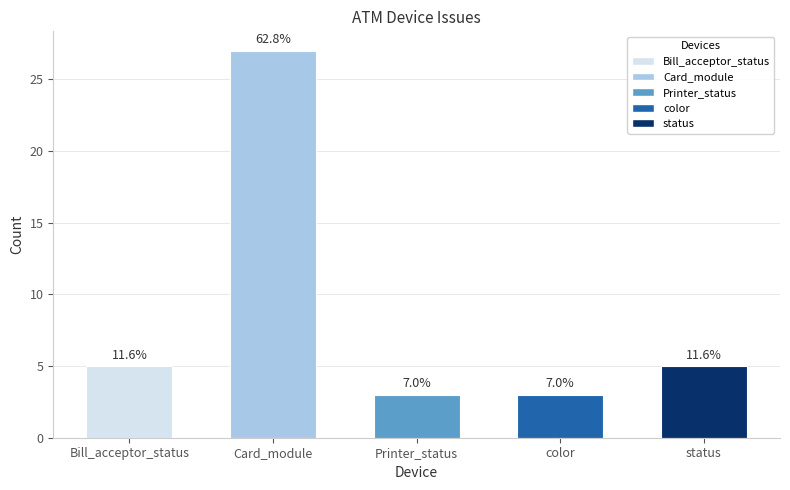

What is the ratio of the value at status to the value at color?

1.7